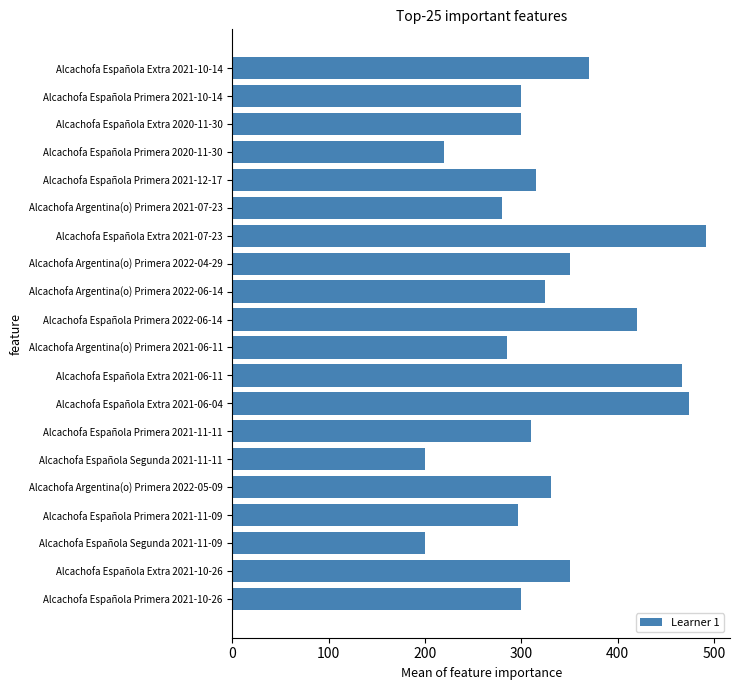

What is the sum of all values?

6585